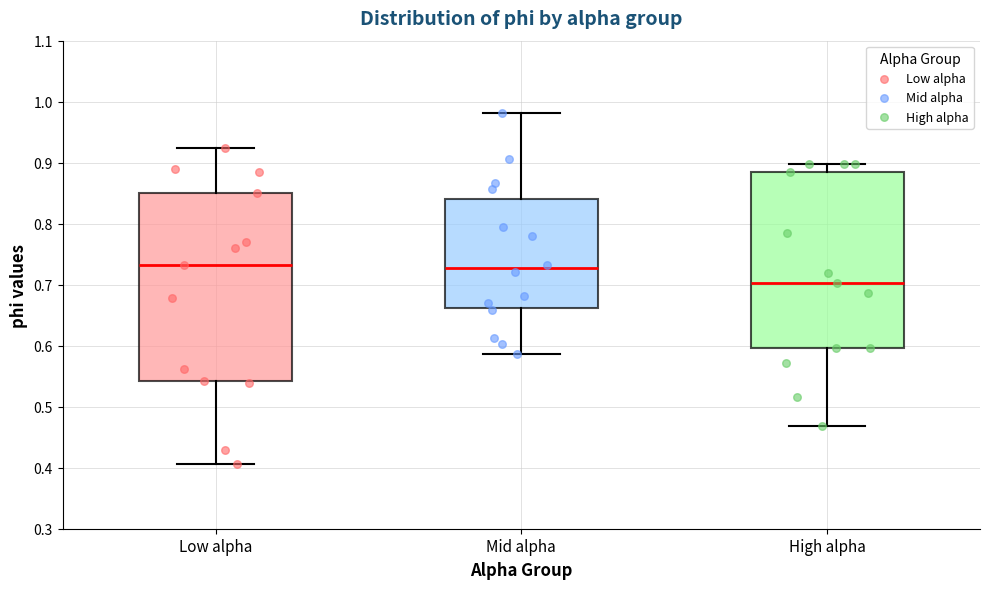

Reading left to right, read every box against the y-axis: the position of its median line, the range the box covers, and the ends of its whiskers. The values are not printed on the chart, so give them approximately, as read against the axis.

Low alpha: median 0.73, box 0.54 to 0.85, whiskers 0.41 to 0.92
Mid alpha: median 0.73, box 0.66 to 0.84, whiskers 0.59 to 0.98
High alpha: median 0.70, box 0.60 to 0.88, whiskers 0.47 to 0.90